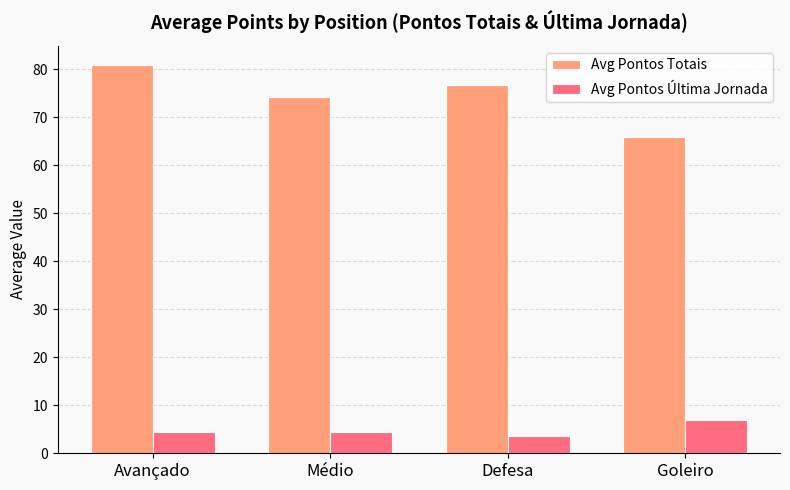

What is the difference between the Avg Pontos Última Jornada values at Goleiro and Médio?

2.6